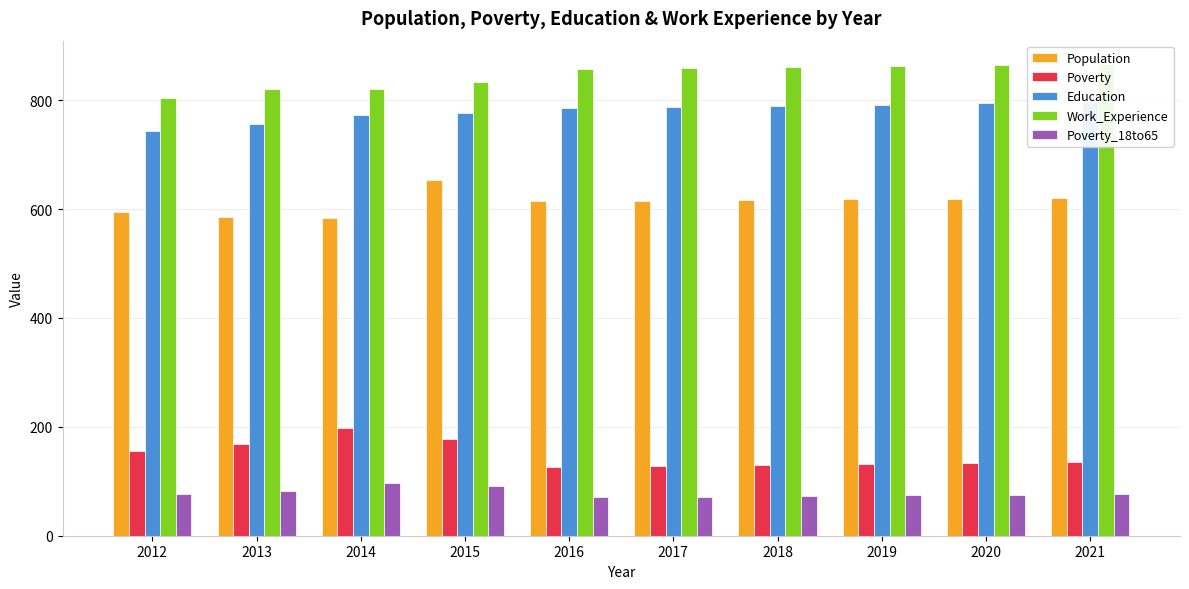

Reading left to right, what are all the values shown in this chart?

Population: 2012=594	2013=585	2014=583	2015=653	2016=614	2017=615	2018=616	2019=618	2020=619	2021=621
Poverty: 2012=156	2013=169	2014=198	2015=177	2016=127	2017=128	2018=130	2019=132	2020=133	2021=135
Education: 2012=744	2013=757	2014=773	2015=777	2016=786	2017=788	2018=790	2019=792	2020=795	2021=797
Work_Experience: 2012=804	2013=820	2014=821	2015=834	2016=858	2017=859	2018=861	2019=863	2020=865	2021=866
Poverty_18to65: 2012=77	2013=83	2014=96	2015=91	2016=71	2017=72	2018=73	2019=74	2020=75	2021=77